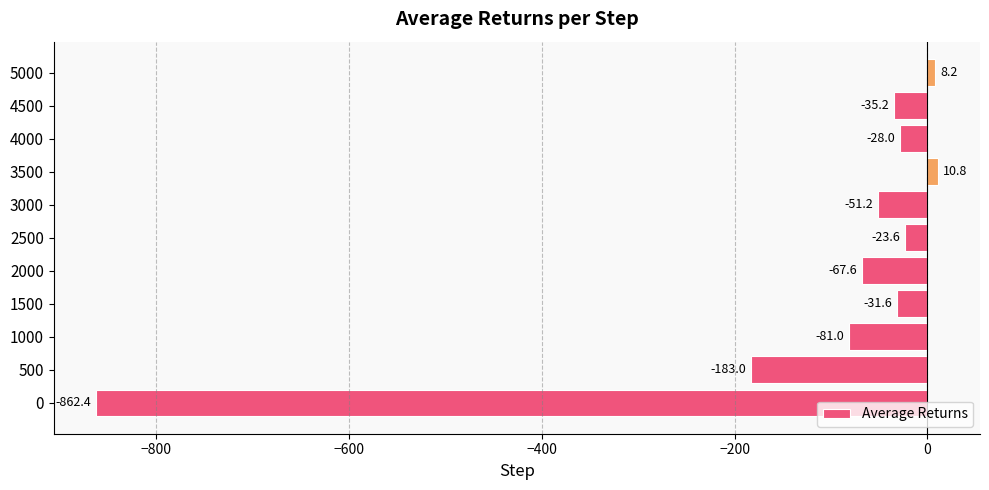

What is the difference between the maximum and minimum values?

873.2